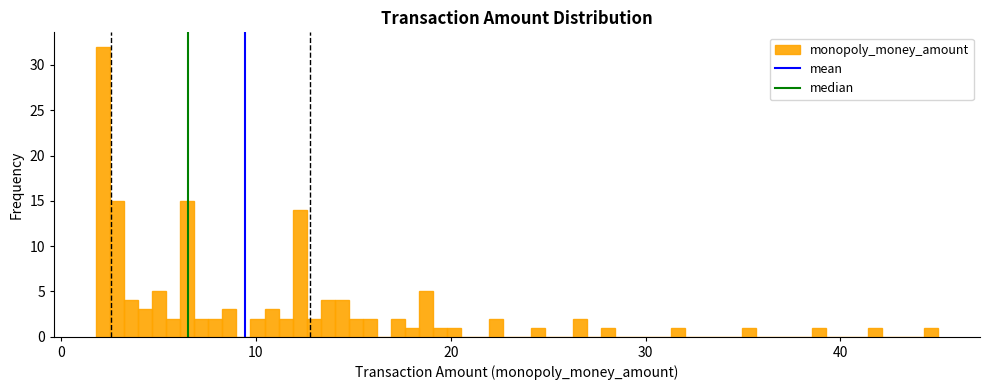

Read against the x-axis, roughly where is the centre of the tallest bar?

2